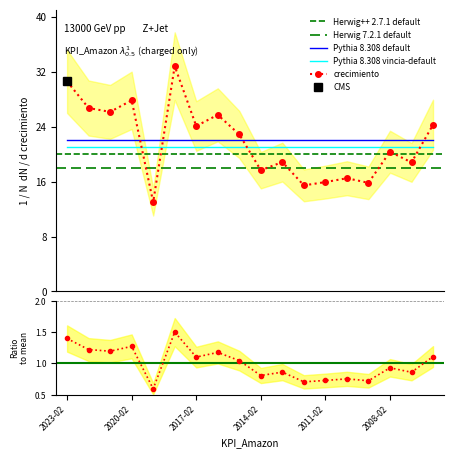

Which series ends up on top after the final intersection of Pythia 8.308 default and crecimiento?

crecimiento